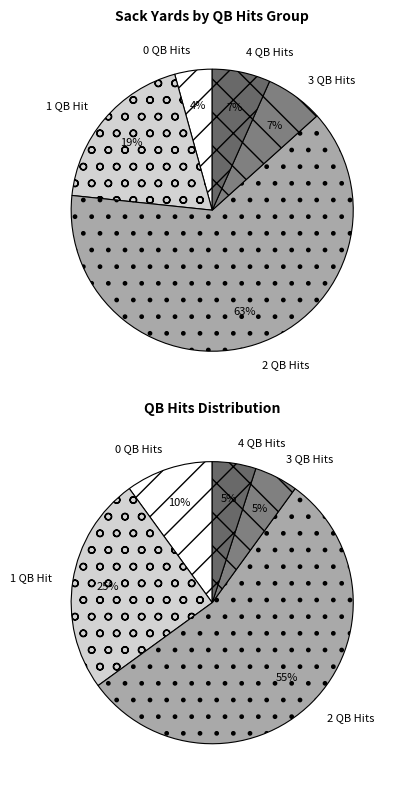

Does 1 account for over 50% of the chart?

No